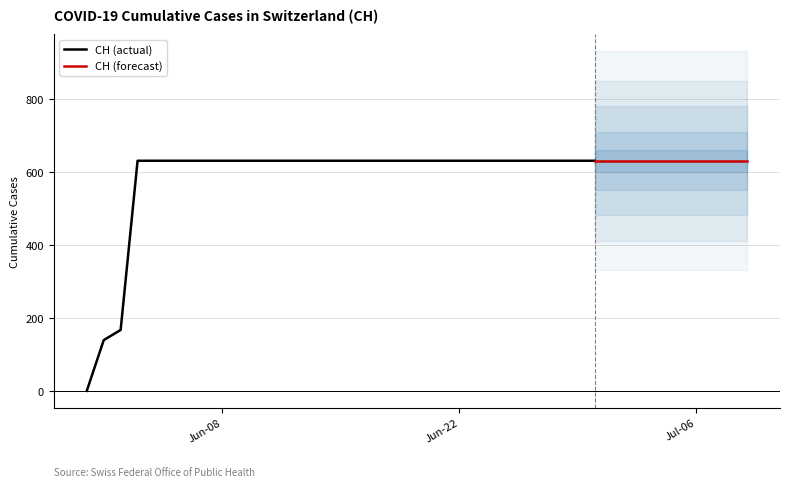

Between 2020-06-28 and 2020-06-02, which is larger?

2020-06-28